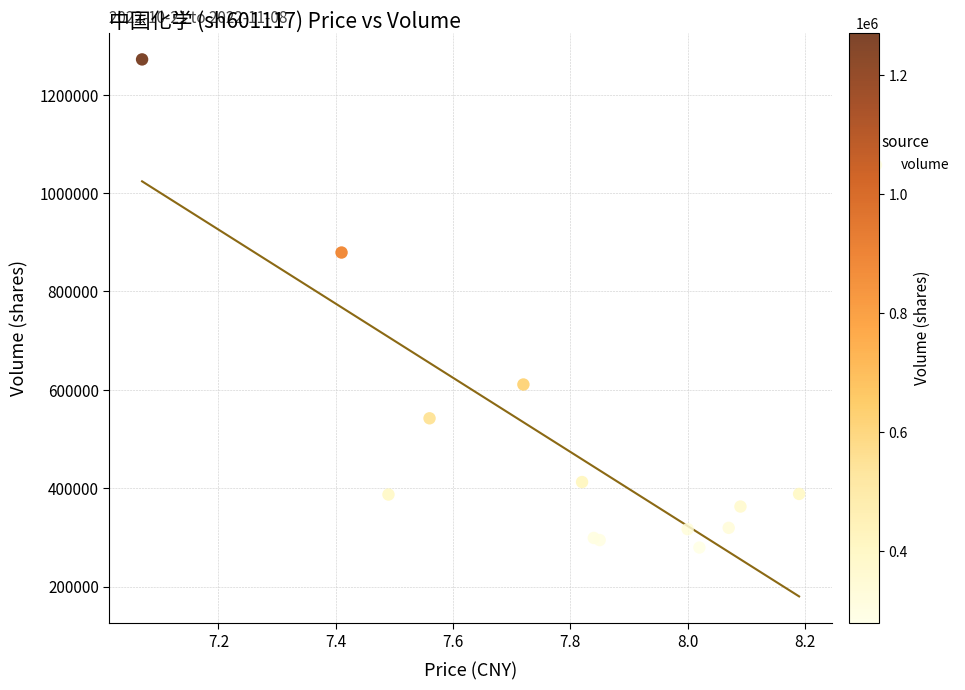

What Y value in the scatter plot is closest to 775543?

879106